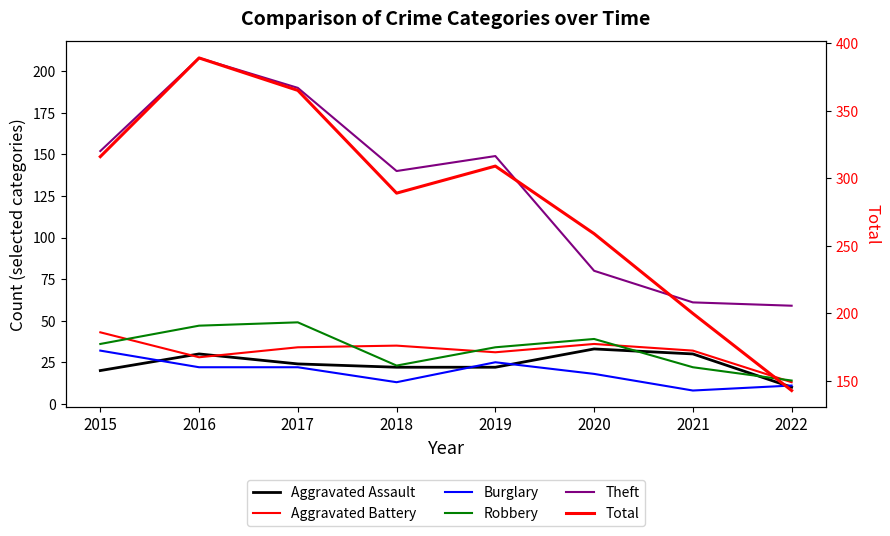

Reading left to right, list all the values displayed in this chart.

Aggravated Assault: 20	30	24	22	22	33	30	10
Aggravated Battery: 43	28	34	35	31	36	32	13
Burglary: 32	22	22	13	25	18	8	11
Robbery: 36	47	49	23	34	39	22	14
Theft: 152	208	190	140	149	80	61	59
Total: 316	389	365	289	309	259	200	143